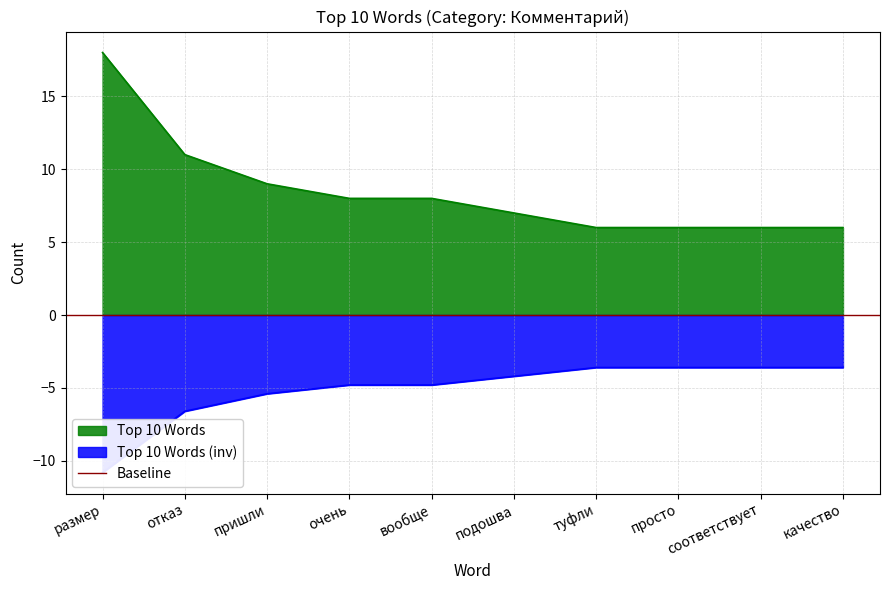

The value at подошва is 2. True or false?

False